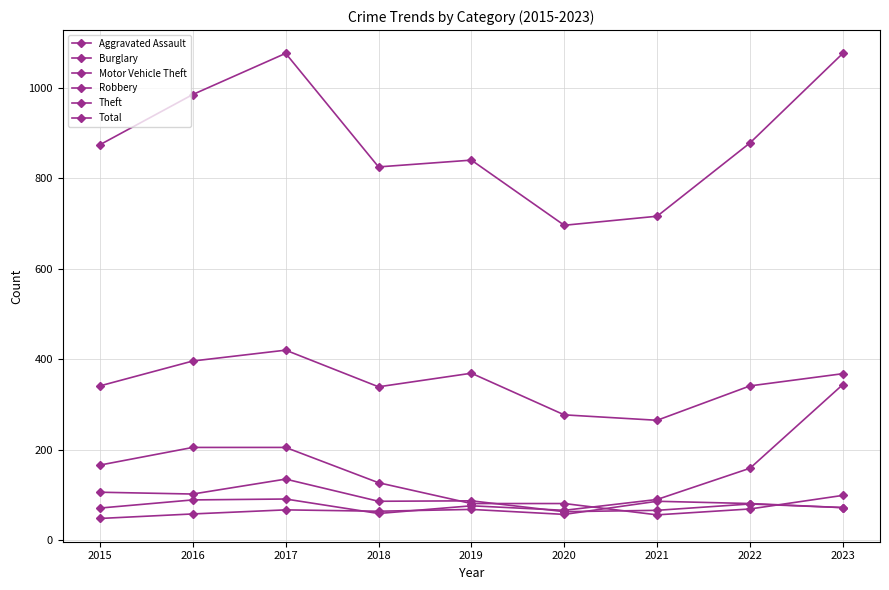

Count the number of categories in the chart.

9